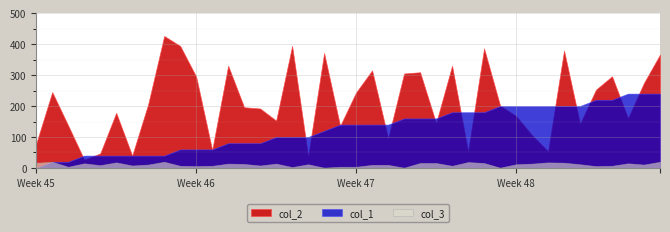

At which label does col_2 reach its minimum?

3